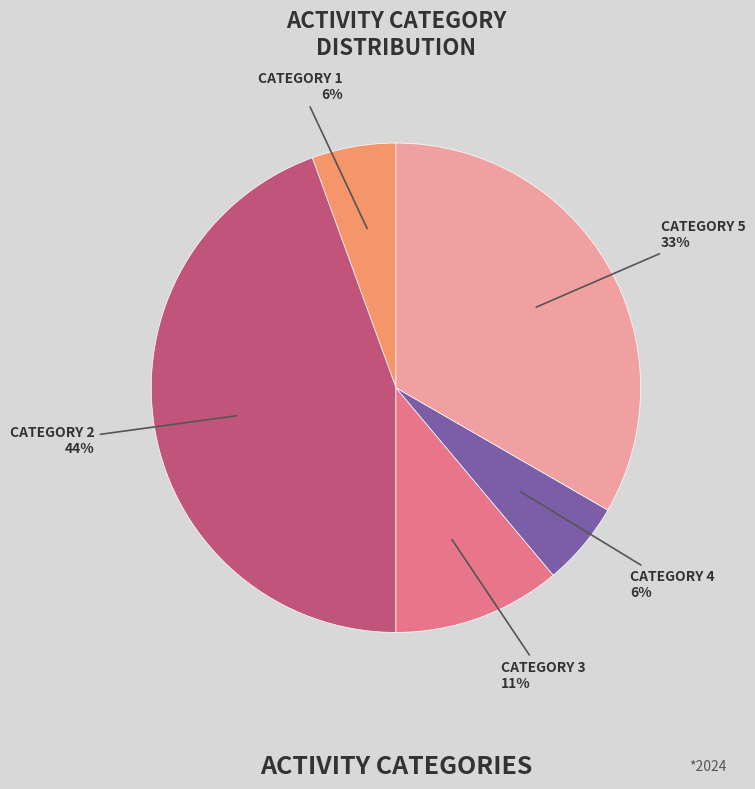

Does any single category account for the majority?

No